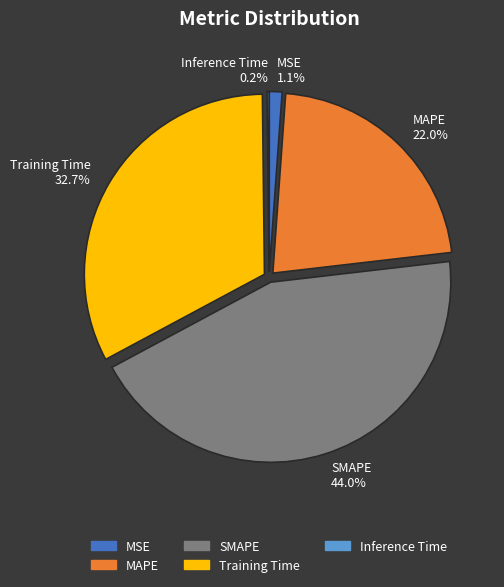

Which slice is the largest?

SMAPE